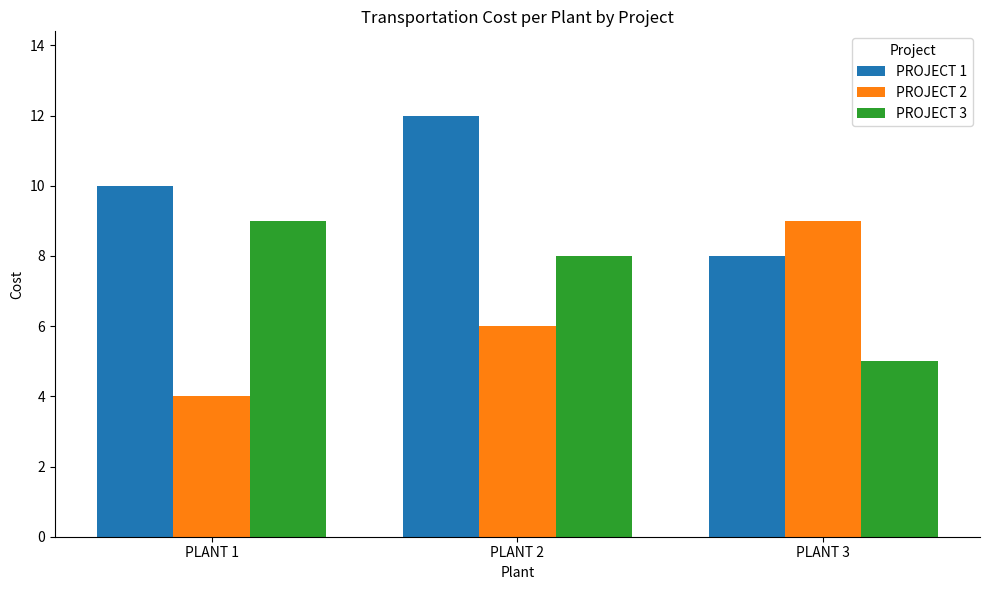

At which category is the sum across all series the highest?

PLANT 2